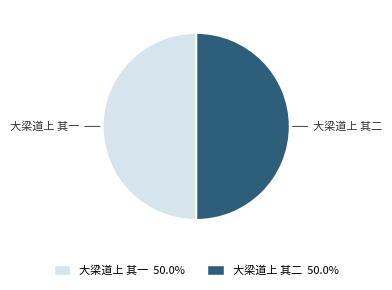

Approximately how many times larger is the value at 大梁道上 其一 compared to 大梁道上 其二?

1.0